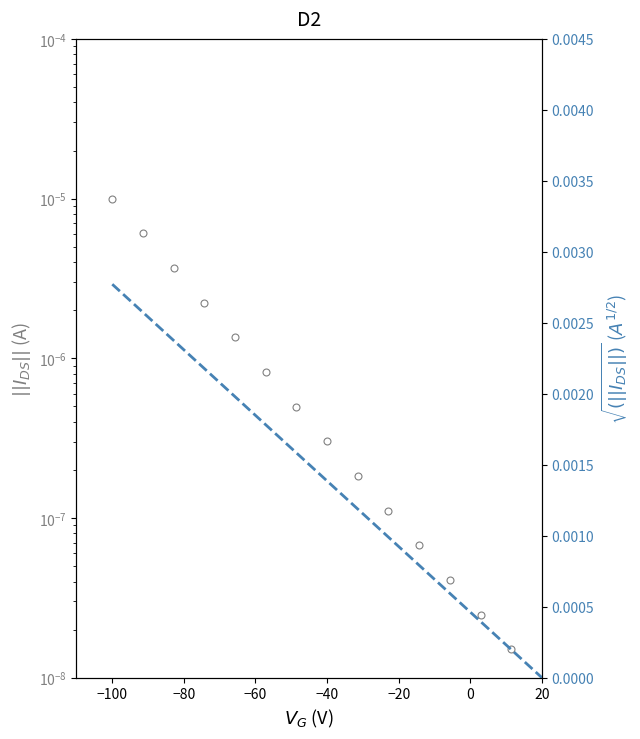

True or false: Consumers has a value of 0.0 at −40.

False